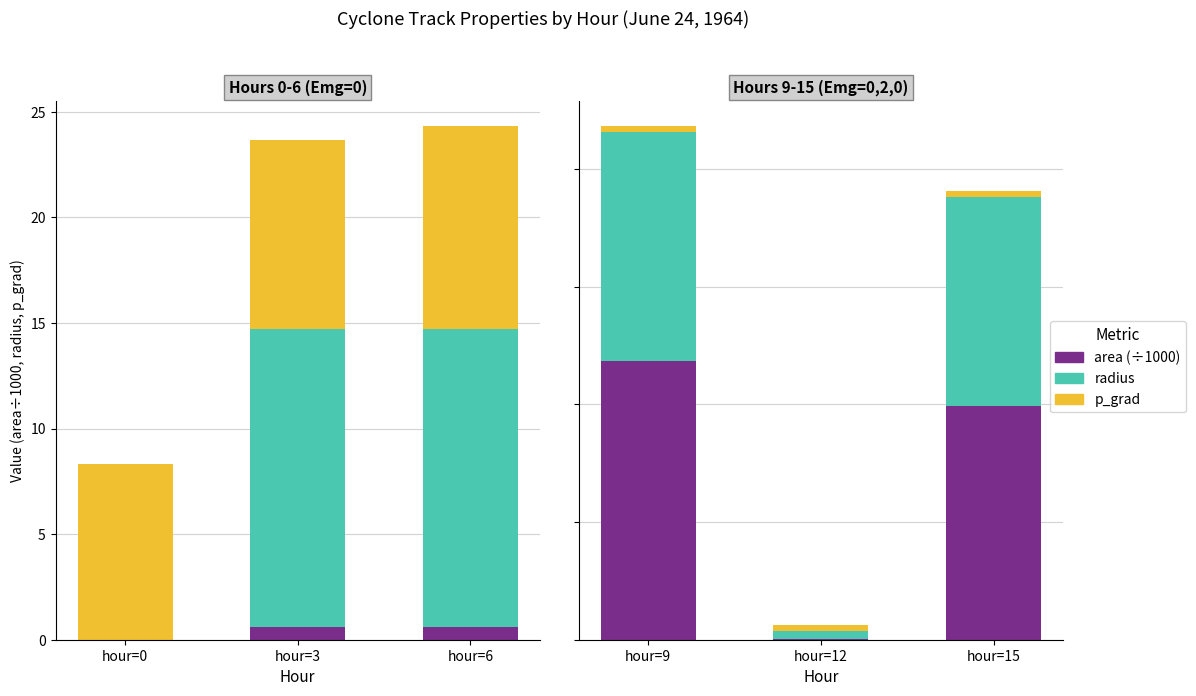

Rank the series by their maximum value, from highest to lowest.

area (÷1000), radius, p_grad